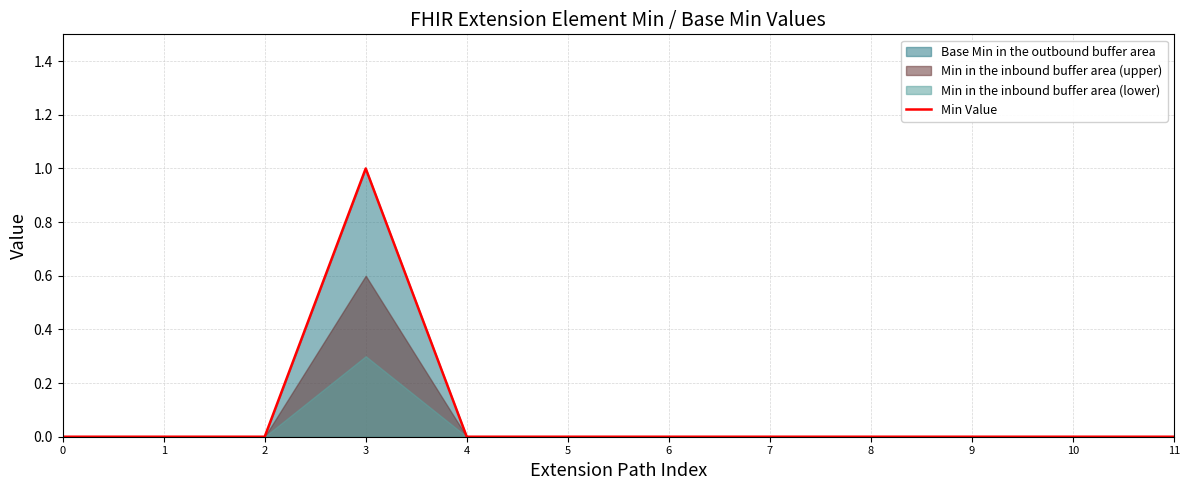

Reading right to left, extract all data points from this chart.

11=0	10=0	9=0	8=0	7=0	6=0	5=0	4=0	3=1	2=0	1=0	0=0